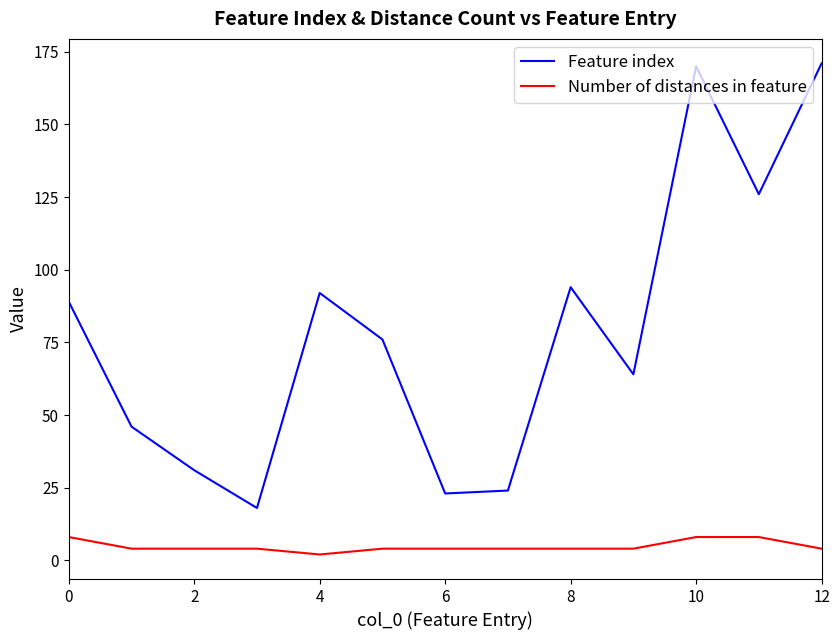

List the series in order of their peak value, highest first.

Feature index, Number of distances in feature